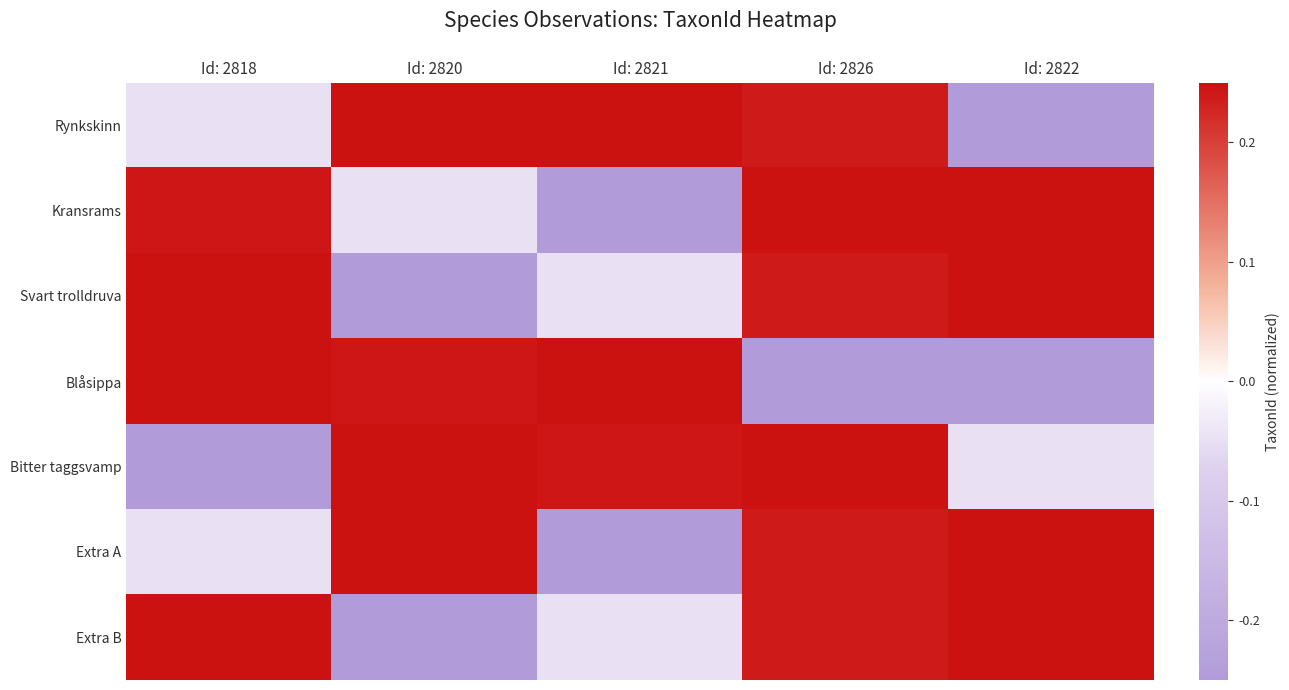

Reading left to right, what are all the values shown in this chart?

Rynkskinn: Id: 2818=-0.0	Id: 2820=0.2	Id: 2821=0.2	Id: 2826=0.2	Id: 2822=-0.2
Kransrams: Id: 2818=0.2	Id: 2820=-0.0	Id: 2821=-0.2	Id: 2826=0.2	Id: 2822=0.2
Svart trolldruva: Id: 2818=0.2	Id: 2820=-0.2	Id: 2821=-0.0	Id: 2826=0.2	Id: 2822=0.2
Blåsippa: Id: 2818=0.2	Id: 2820=0.2	Id: 2821=0.2	Id: 2826=-0.2	Id: 2822=-0.2
Bitter taggsvamp: Id: 2818=-0.2	Id: 2820=0.2	Id: 2821=0.2	Id: 2826=0.2	Id: 2822=-0.0
Extra A: Id: 2818=-0.0	Id: 2820=0.2	Id: 2821=-0.2	Id: 2826=0.2	Id: 2822=0.2
Extra B: Id: 2818=0.2	Id: 2820=-0.2	Id: 2821=-0.0	Id: 2826=0.2	Id: 2822=0.2